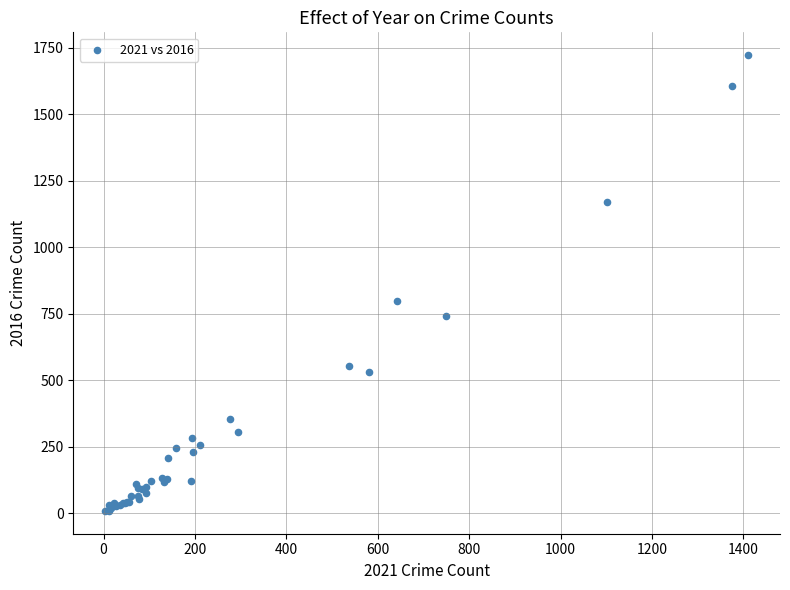

What Y value in the scatter plot is closest to 865?

798